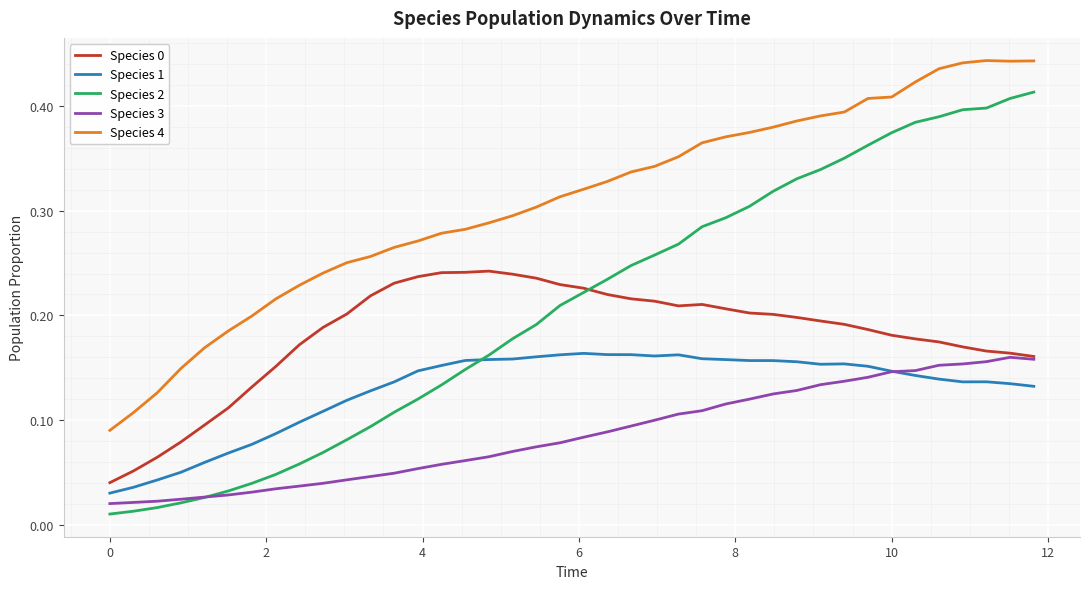

Which series has the largest total across all categories?

Species 4